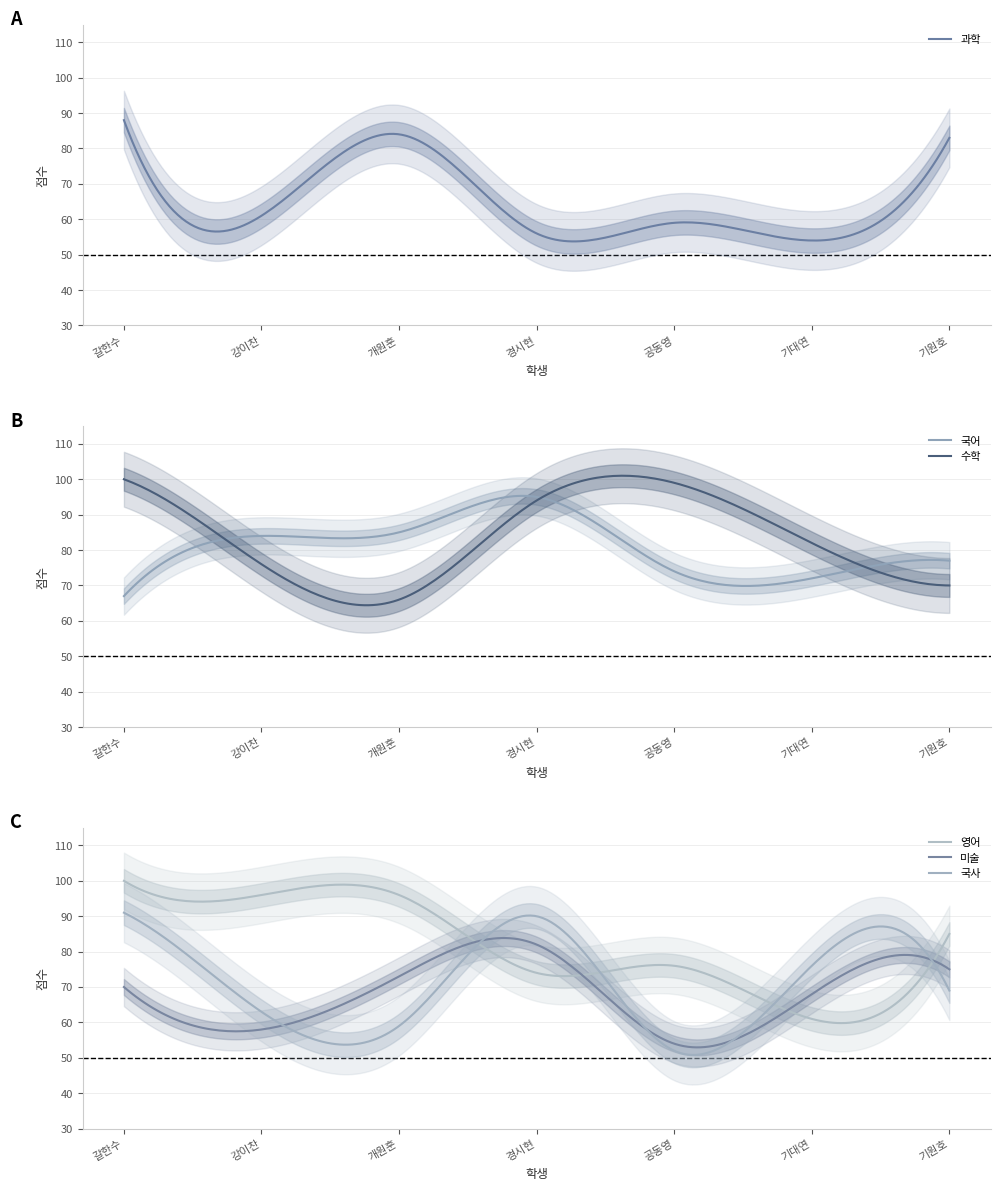

Reading left to right, extract all data points from this chart.

과학: 88	61	84	56	59	54	83
국어: 67	84	85	95	74	72	77
수학: 100	76	66	94	99	82	70
영어: 100	96	96	74	76	61	85
미술: 70	58	73	82	54	68	75
국사: 91	63	59	90	52	76	69